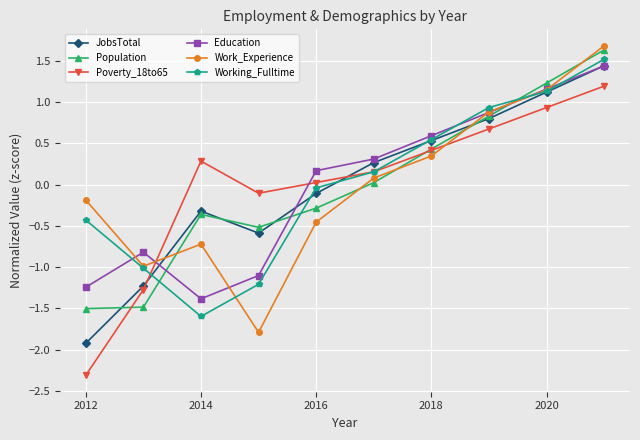

How many interior local valleys does the JobsTotal series have?

1